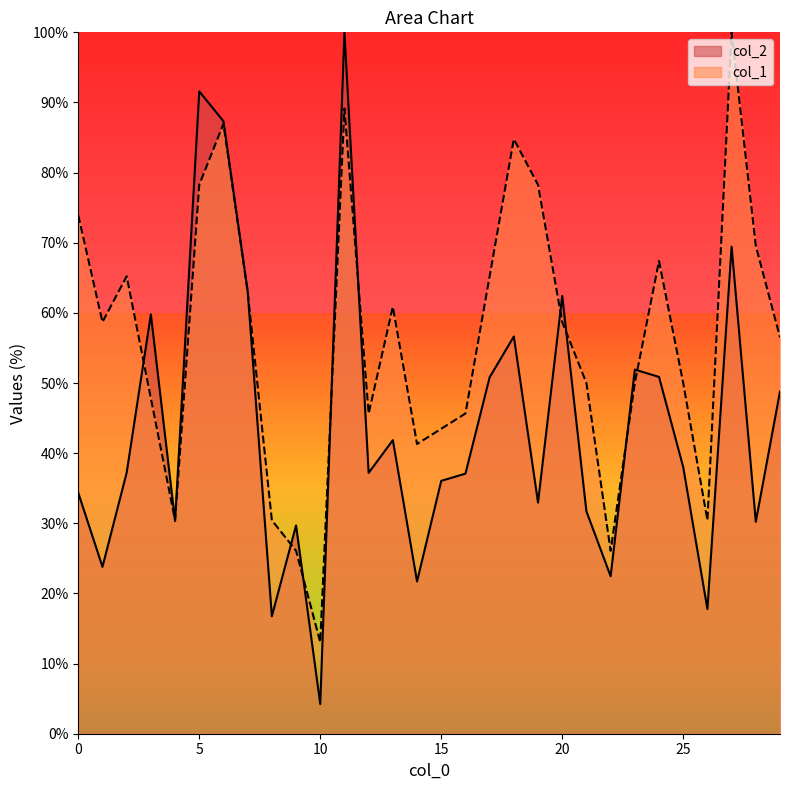

Rank the series at 5 from lowest to highest value.

col_1, col_2